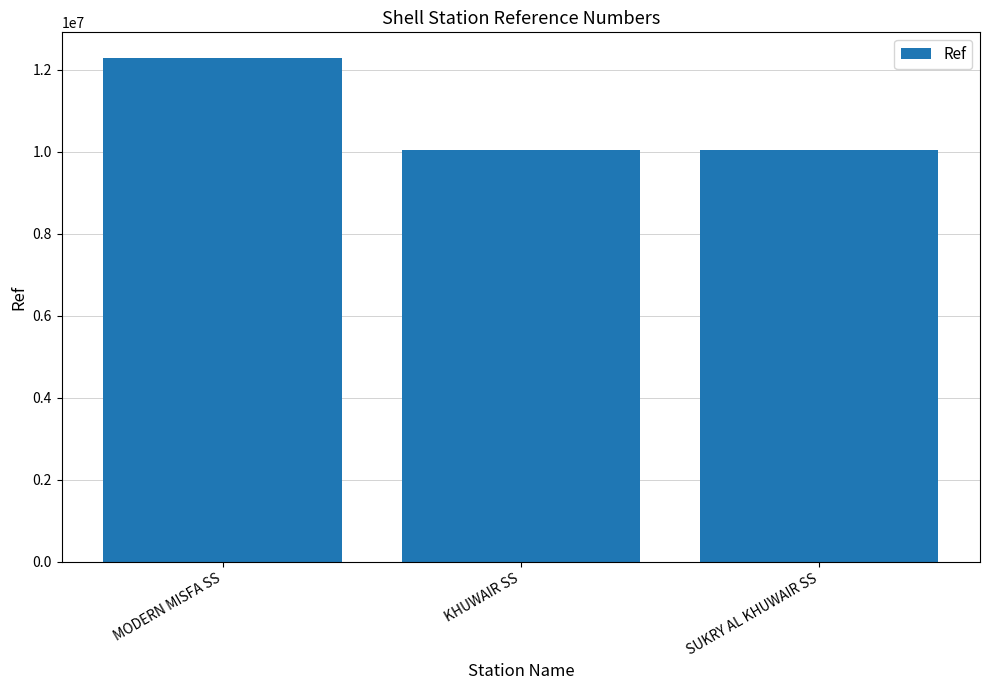

Are the bars horizontal?

No